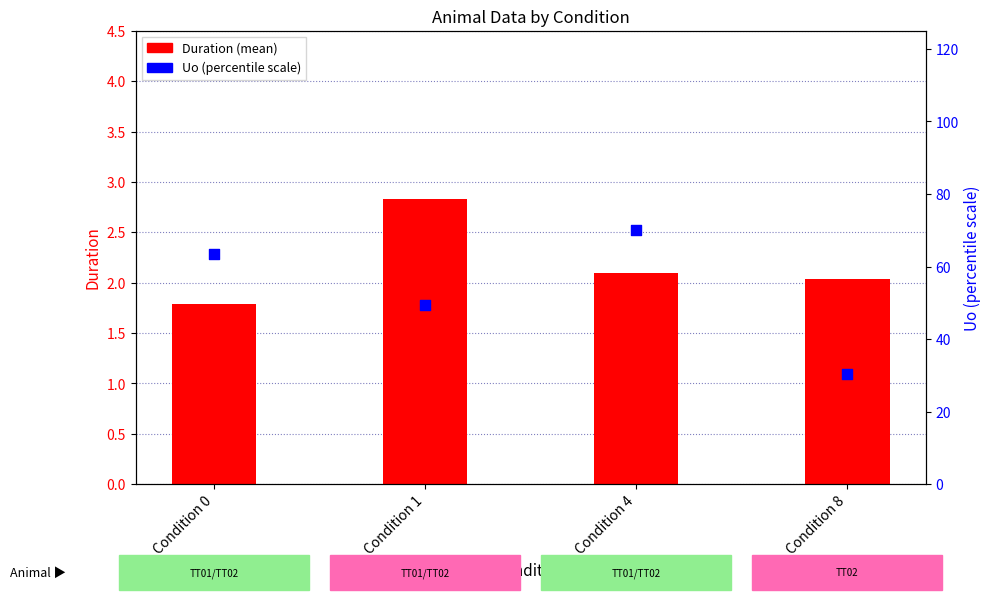

Which series has the largest Y range (max minus min)?

Uo (percentile scale)